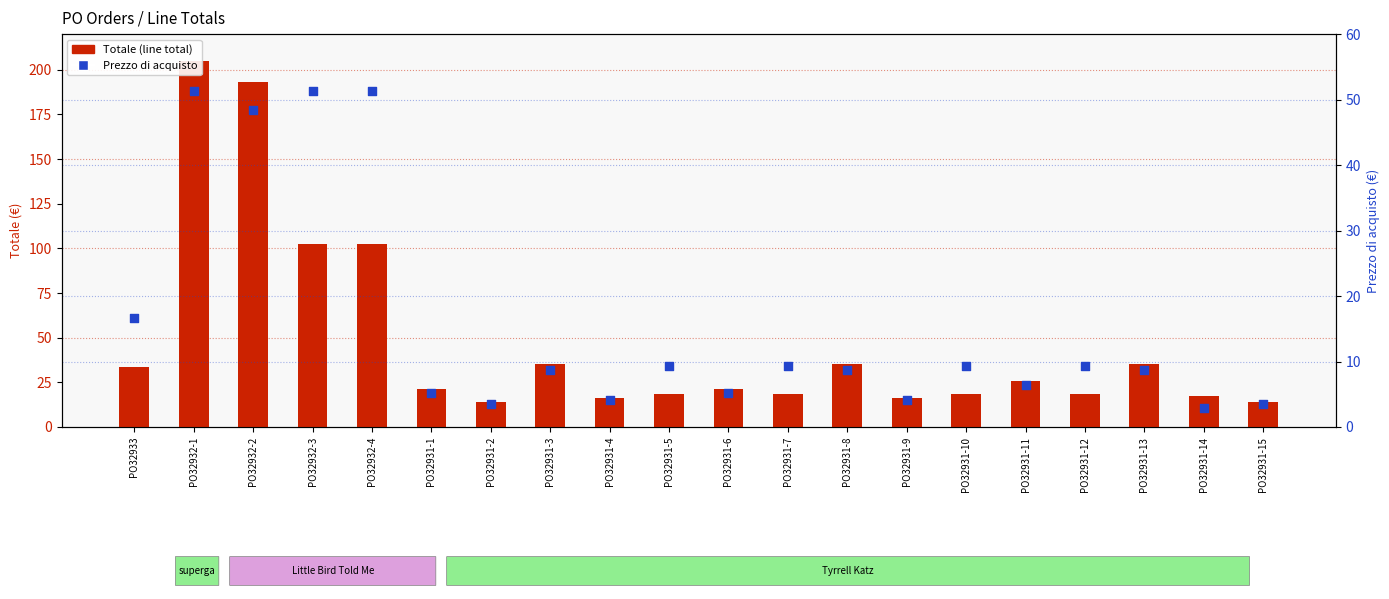

What is the total value across all series at PO32931-7?

27.9